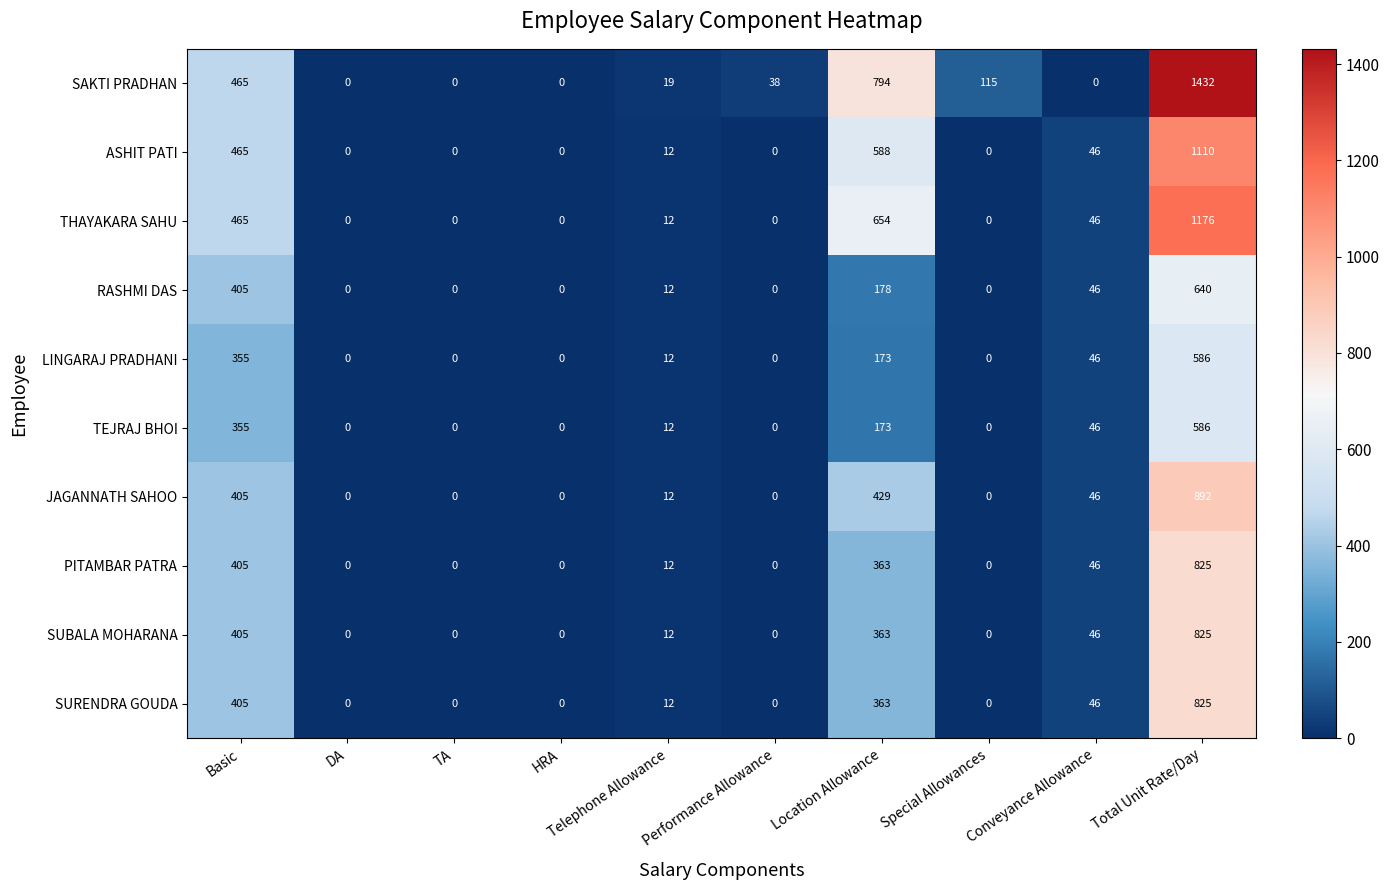

Which series has the largest total across all categories?

SAKTI PRADHAN